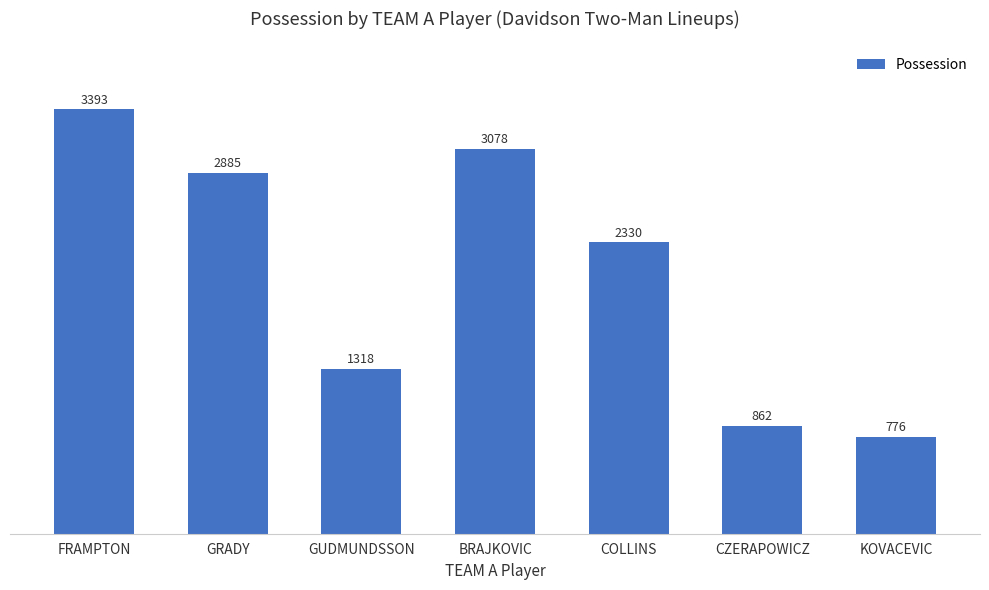

The chart shows a value of 2329.8 at COLLINS. True or false?

True